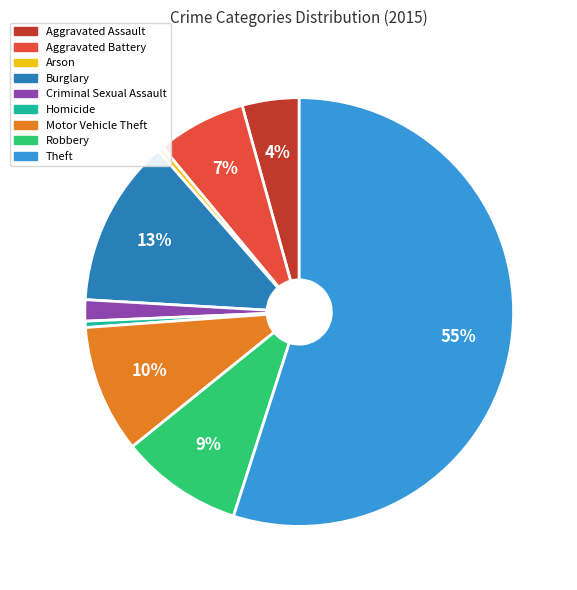

What is the largest slice in the pie chart?

Theft